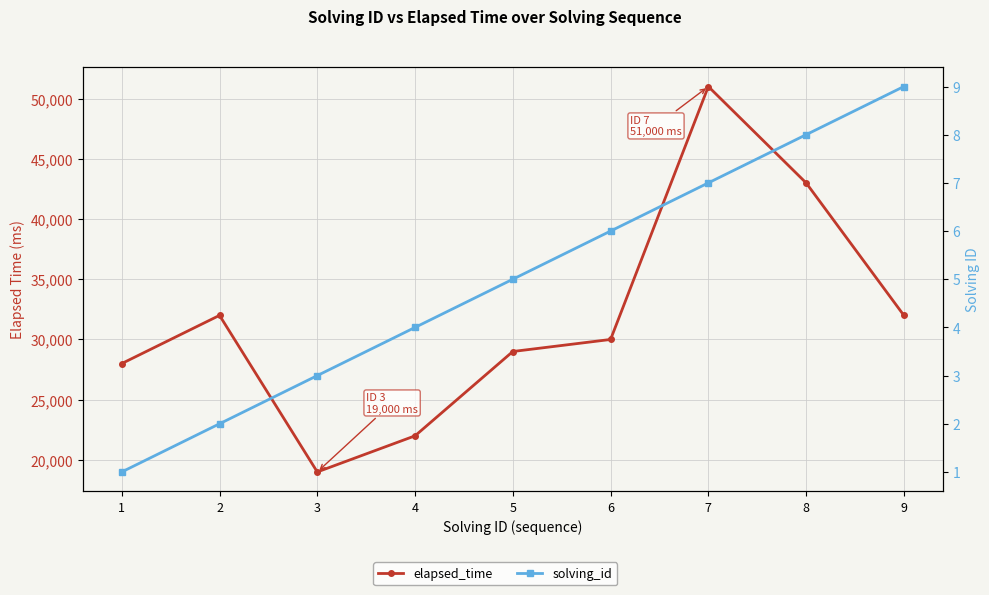

How many lines are shown in the chart?

2